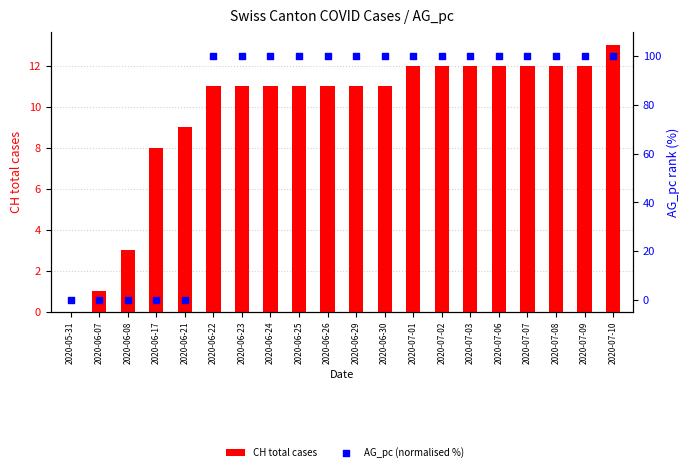

Which series has the widest spread of Y values?

AG_pc (normalised %)